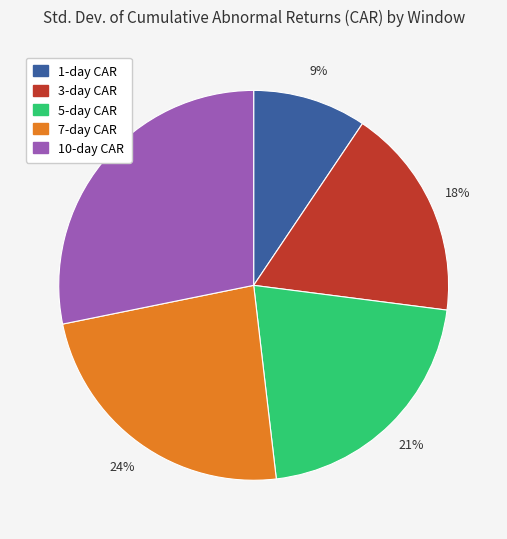

Between 10-day CAR and 3-day CAR, which is larger?

10-day CAR